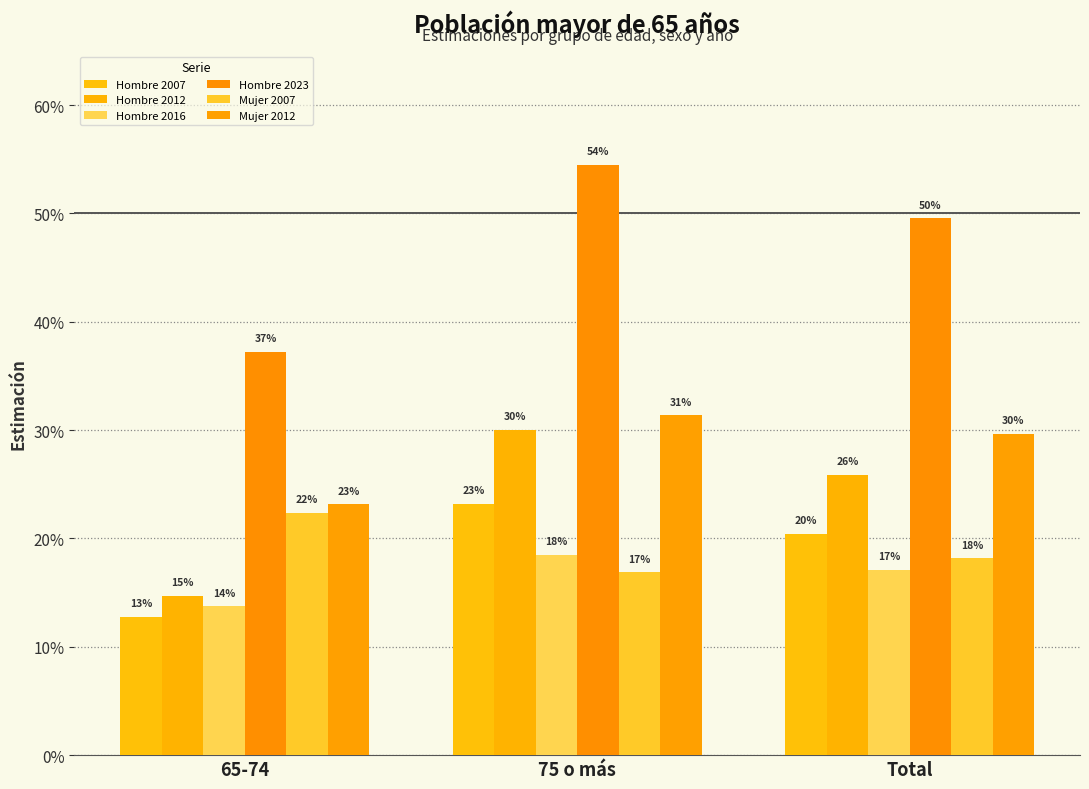

Does the chart contain any negative values?

No